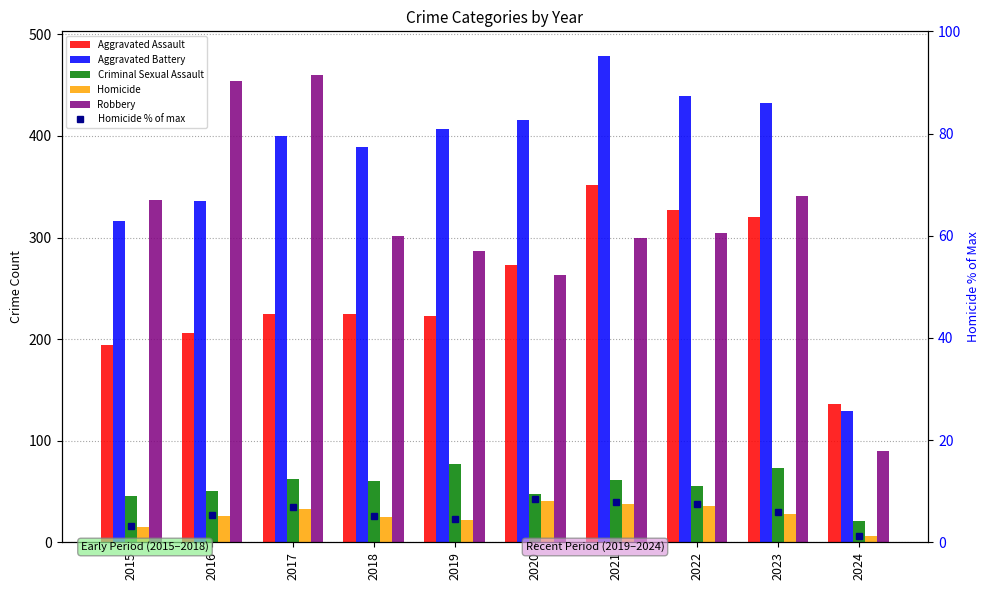

What is the minimum value for Homicide % of max?

1.3